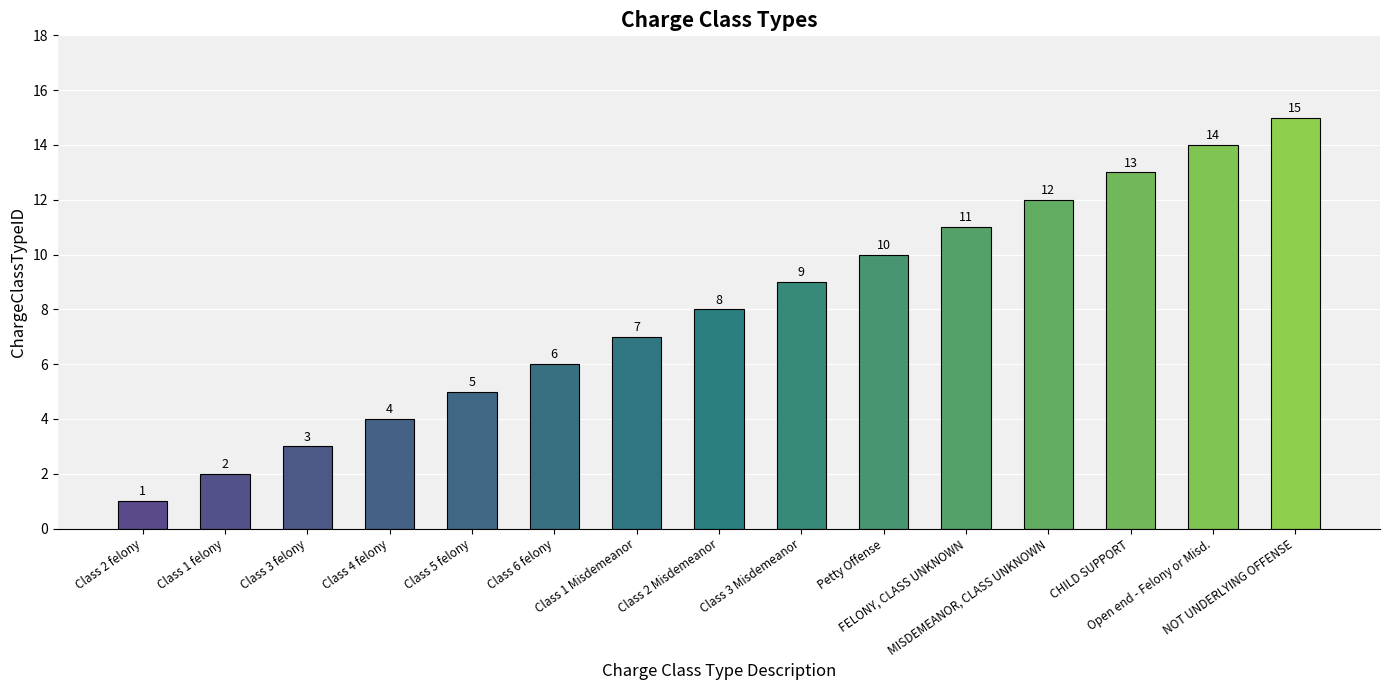

Does the chart contain any negative values?

No